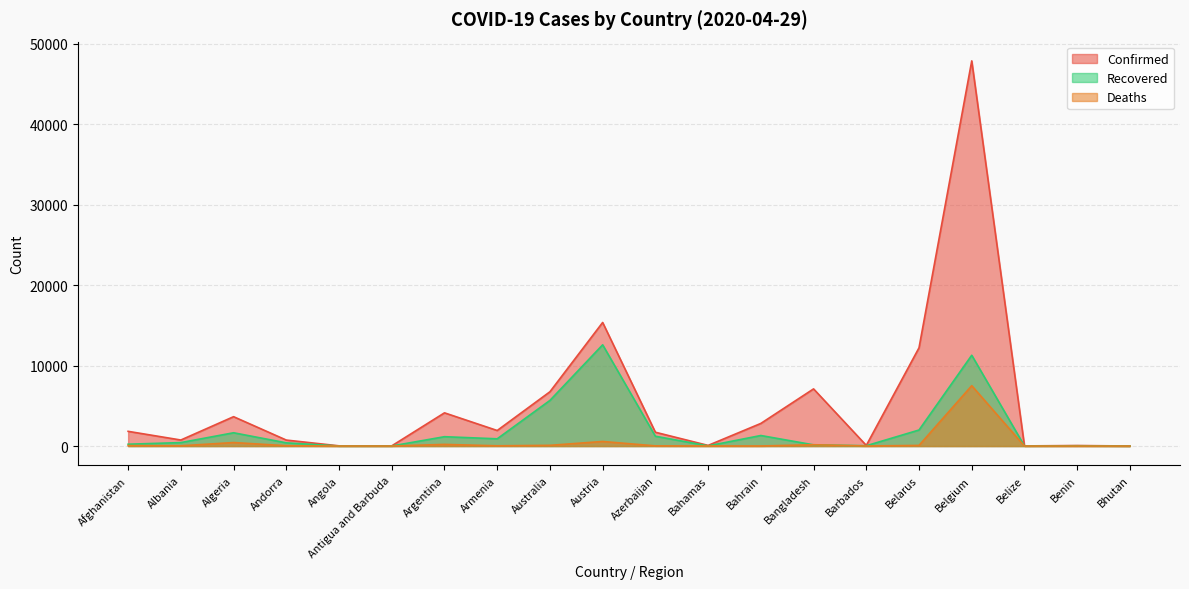

True or false: Recovered and Confirmed cross at least once.

False